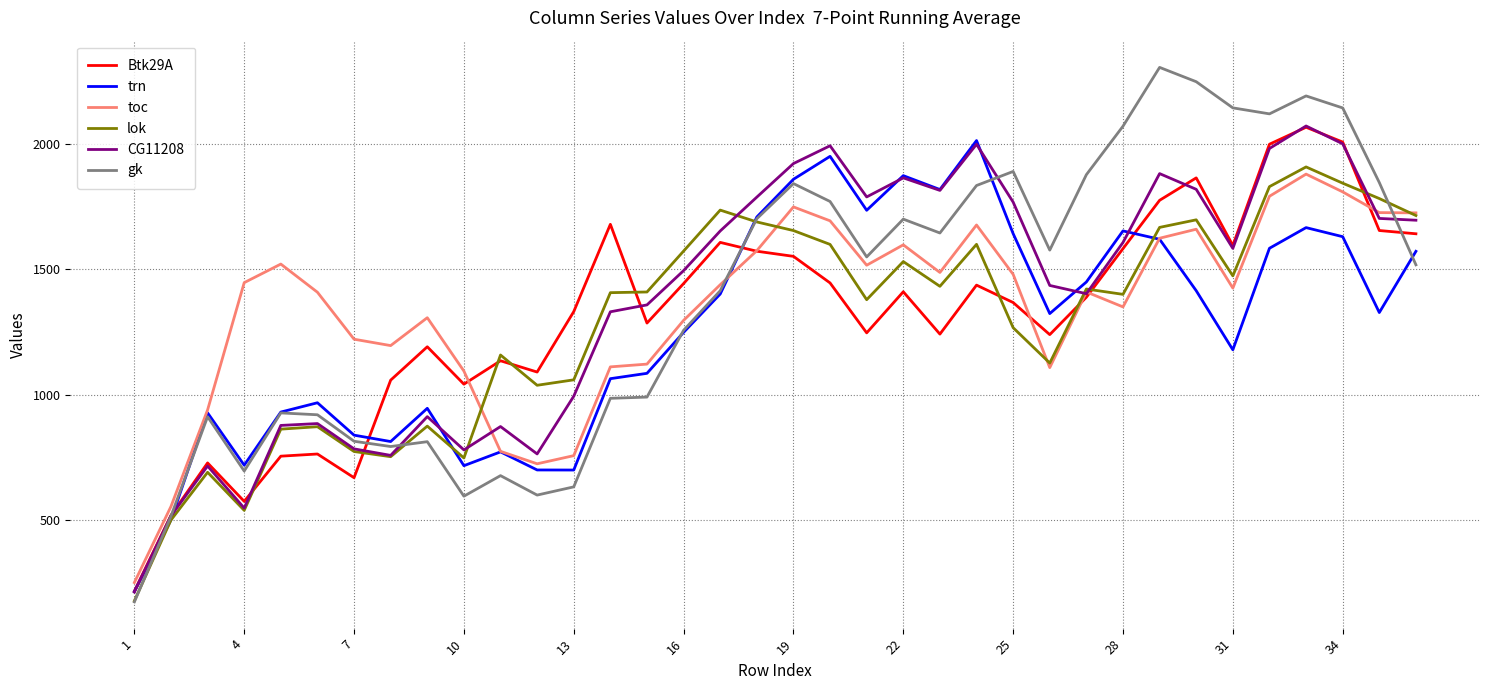

Which series has the largest range (max minus min)?

gk